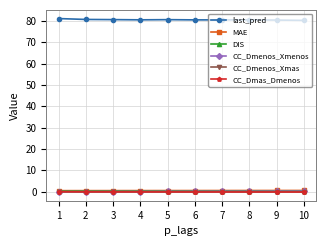

The MAE series shows 0.5 at 2. True or false?

True